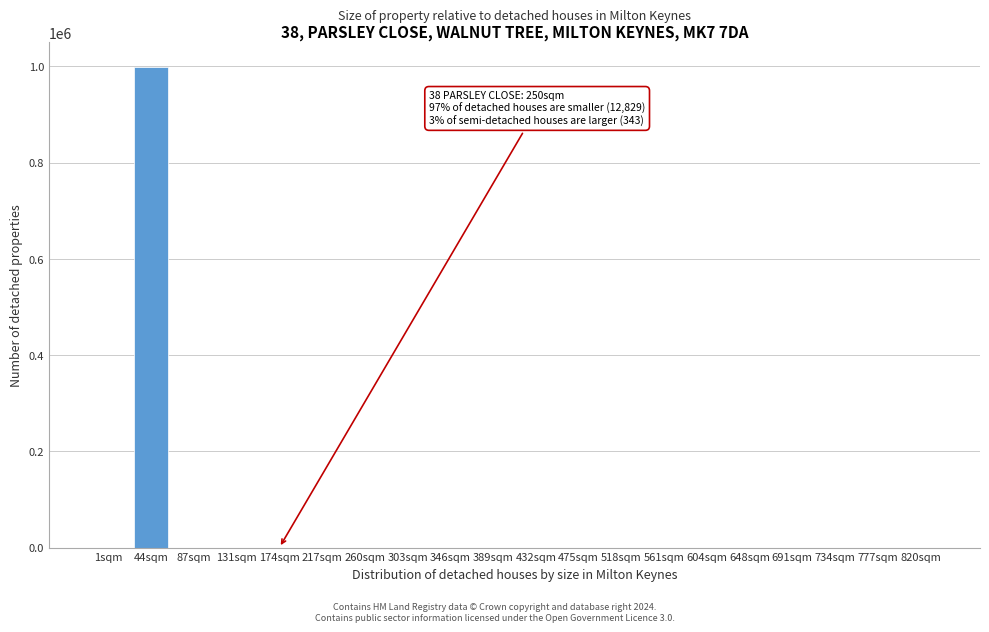

What is the sum of all values?

1000000